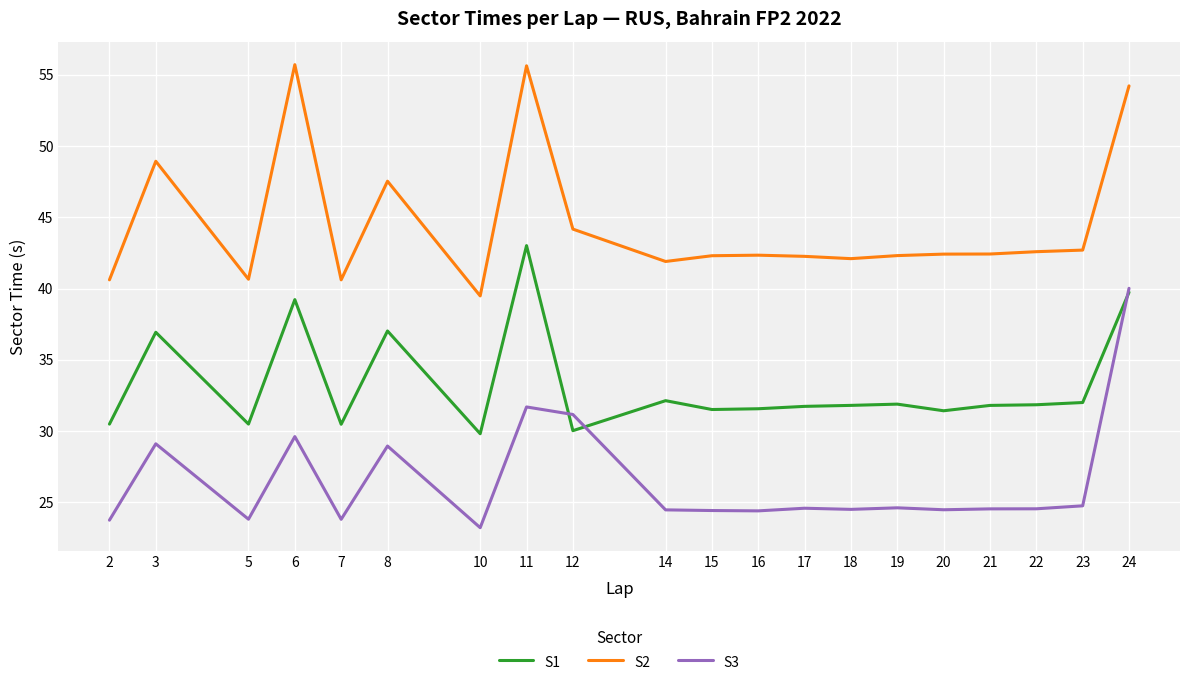

How many lines are shown in the chart?

3